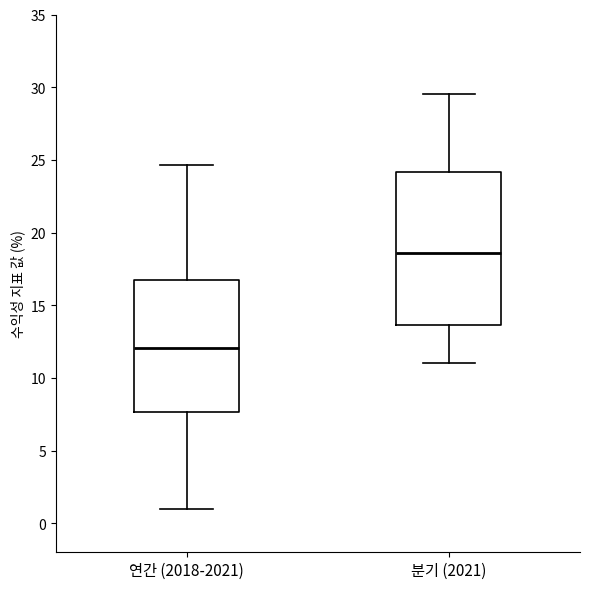

Where does the lower whisker of the box for 연간 (2018-2021) end on the y-axis? The values are not printed on the chart, so give them approximately, as read against the axis.

1.0